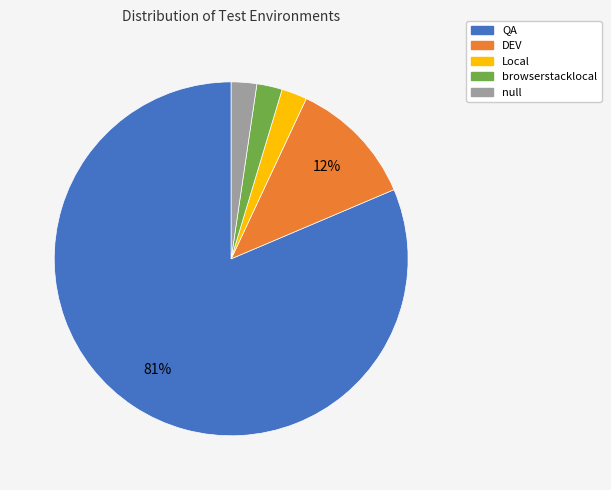

Is the sum of null and browserstacklocal greater than half?

No